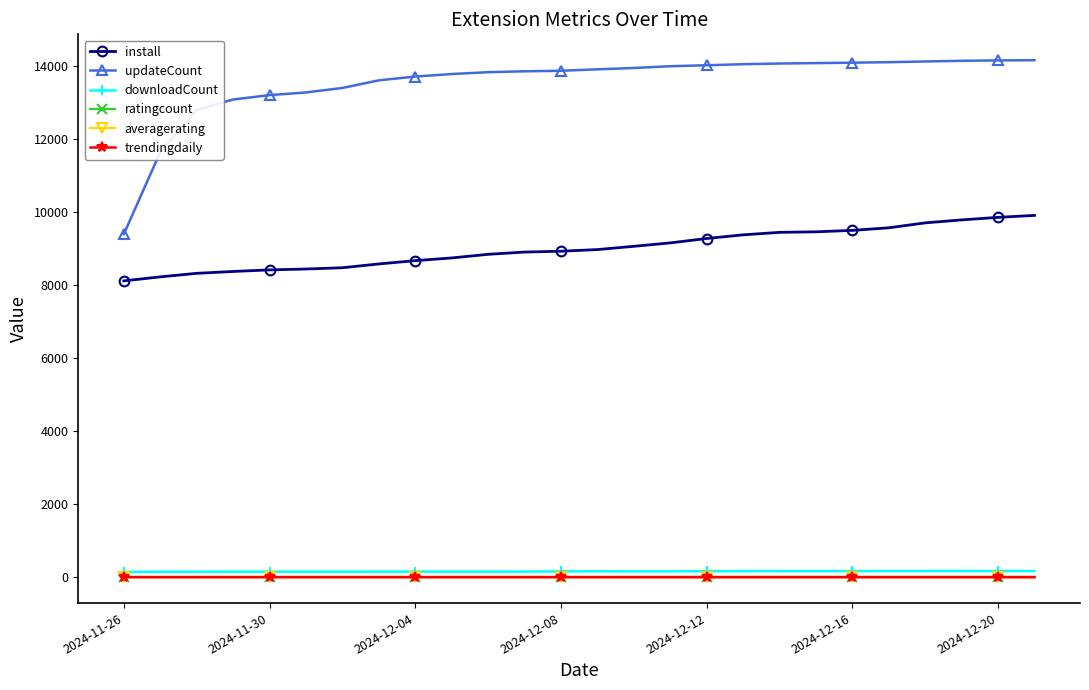

What is the minimum value for downloadCount?

144.0